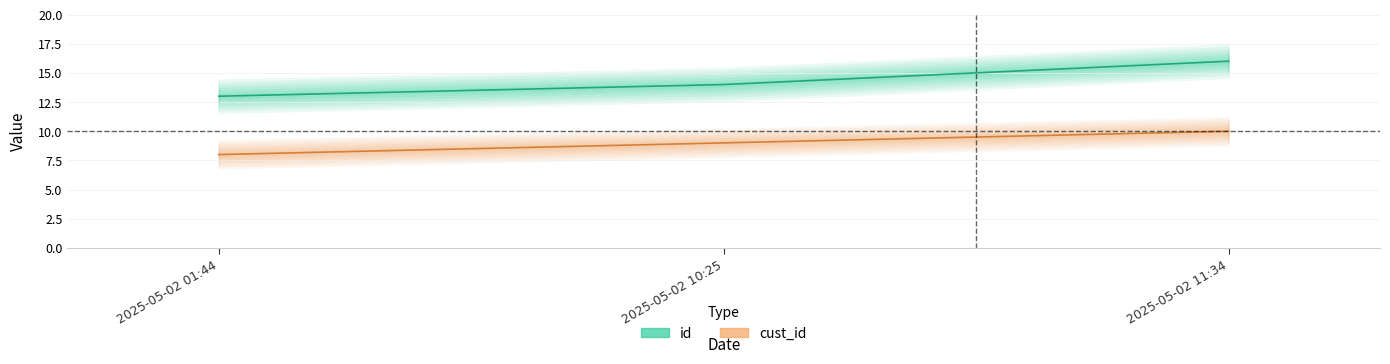

Does the chart have visible grid lines?

Yes